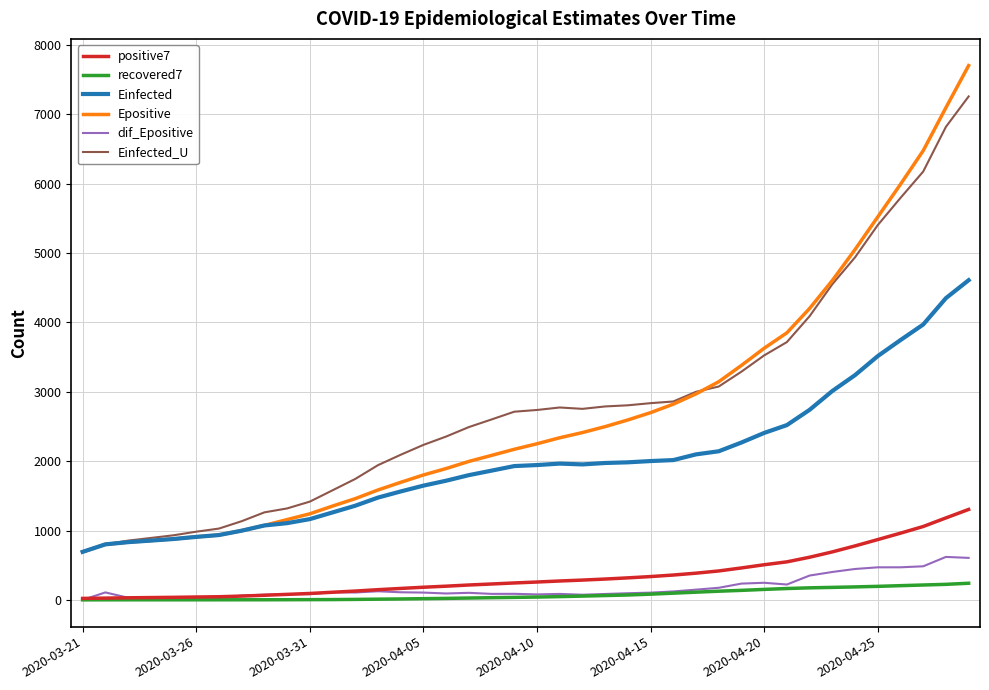

Which series has the widest spread of values?

Epositive